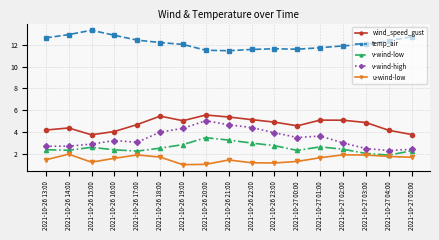

What is the maximum value shown in the chart?

13.3